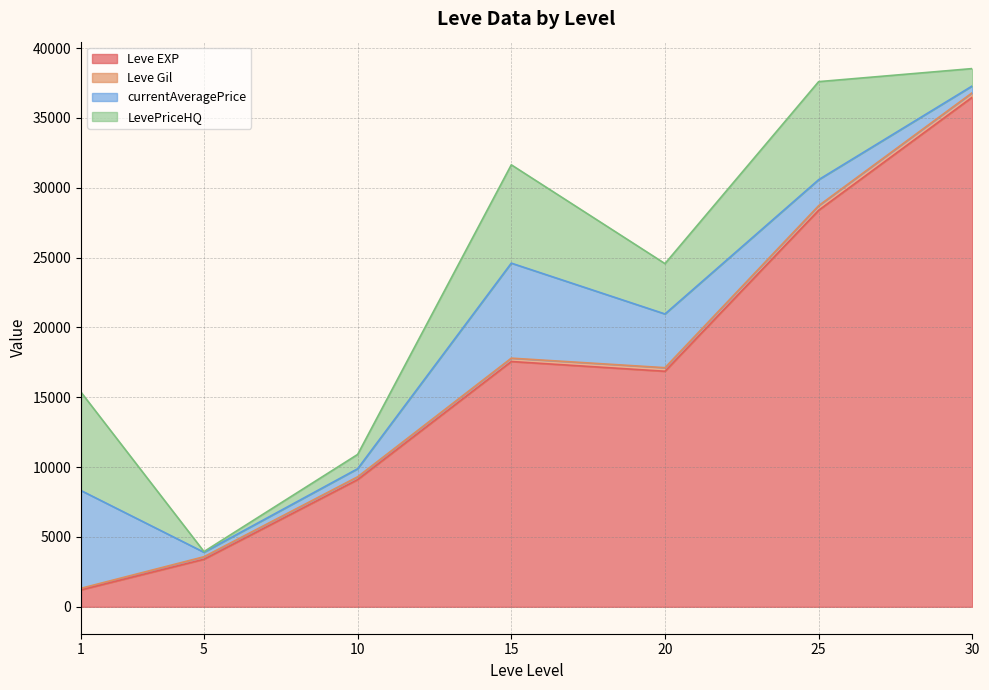

Does the chart display data point markers on the line(s)?

No